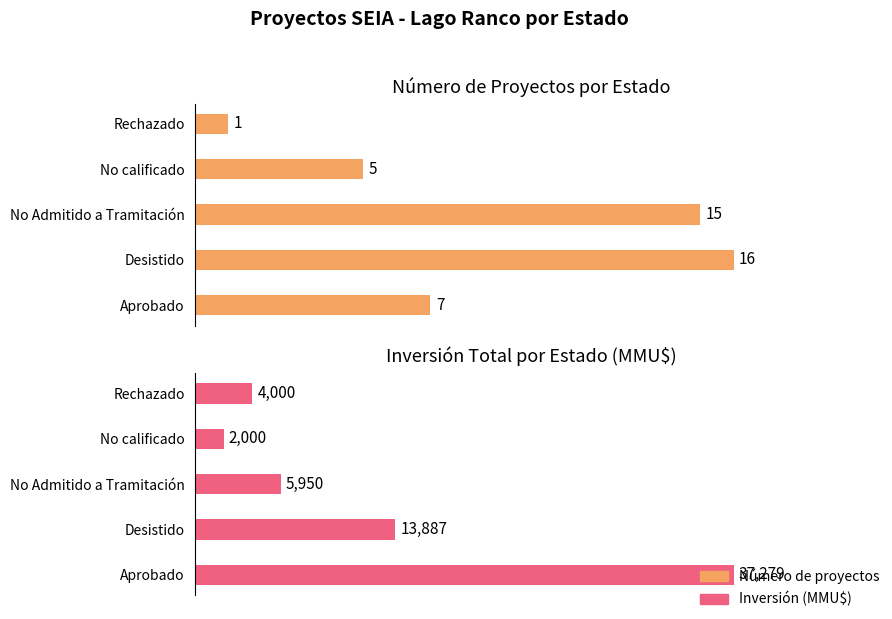

What is the difference between the maximum and minimum values in the Inversión (MMU$) series?

35279